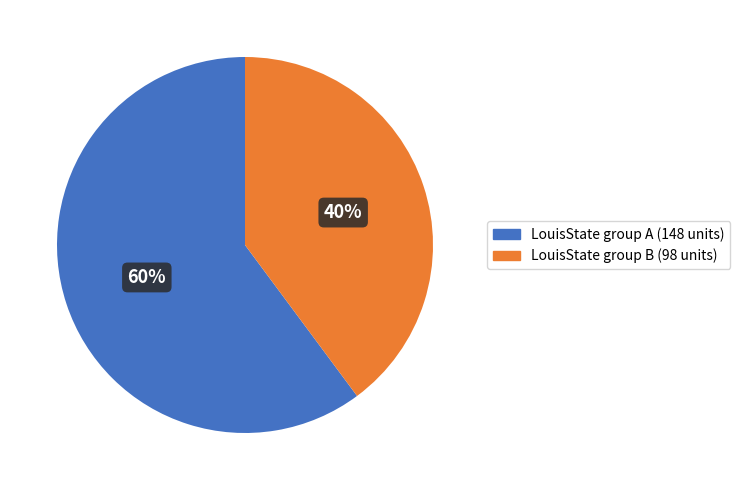

To the nearest percent, what is the combined percentage of LouisState group B (98 units) and LouisState group A (148 units)?

100%